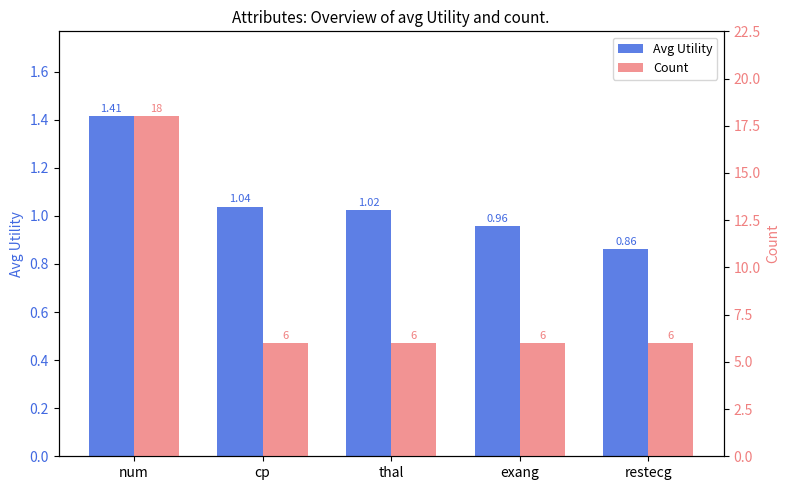

How many values in the Avg Utility series are below 1?

2